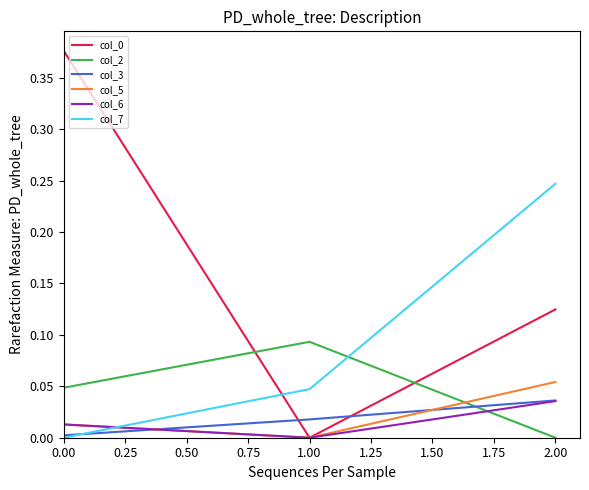

True or false: col_7 has a value of 0.0 at 0.00.

True